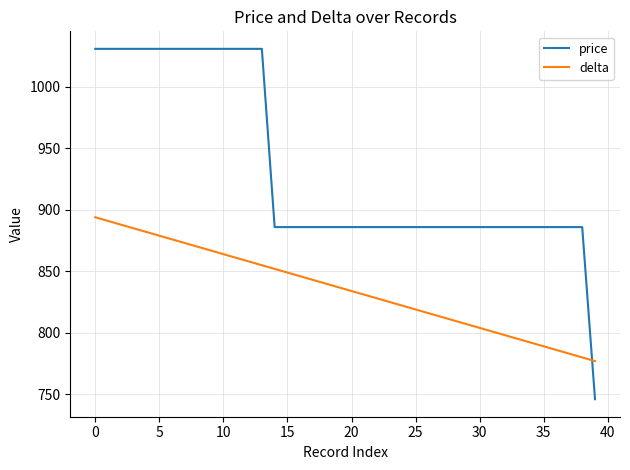

How many values in the price series are below 886?

1